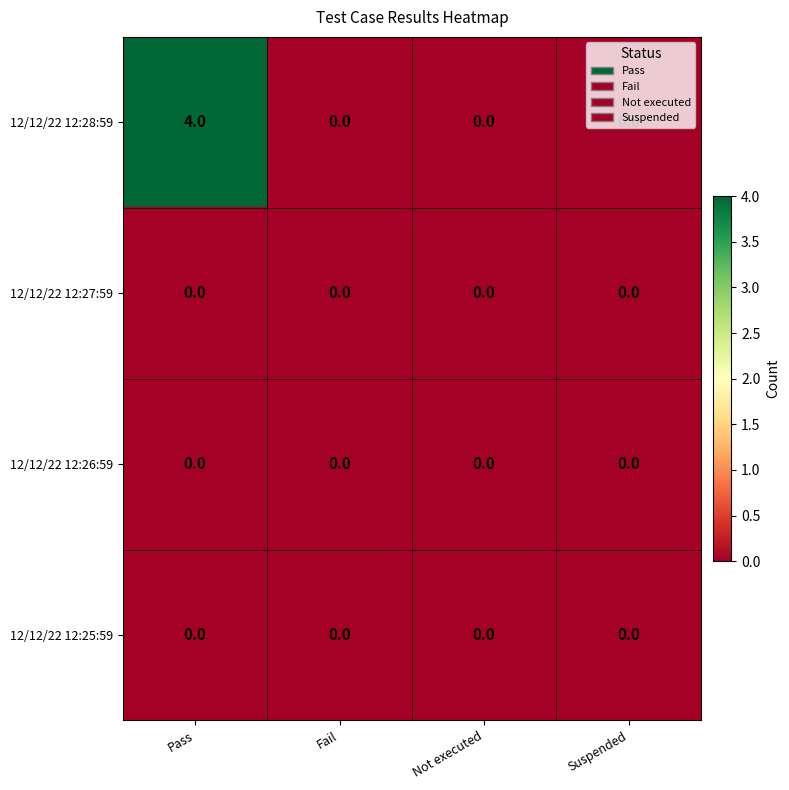

Which series has the largest total across all categories?

12/12/22 12:28:59